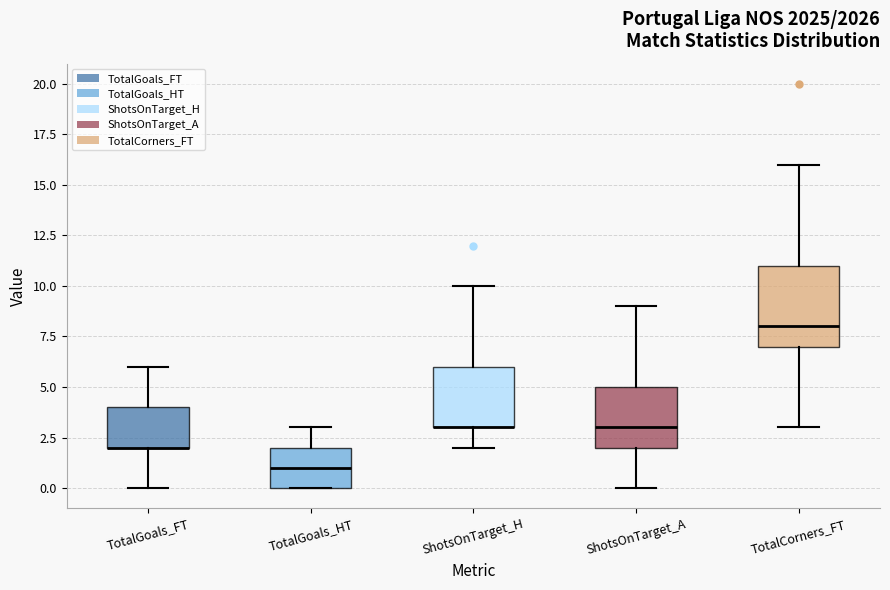

Where is the upper edge of the box for TotalCorners_FT on the y-axis? The values are not printed on the chart, so give them approximately, as read against the axis.

11